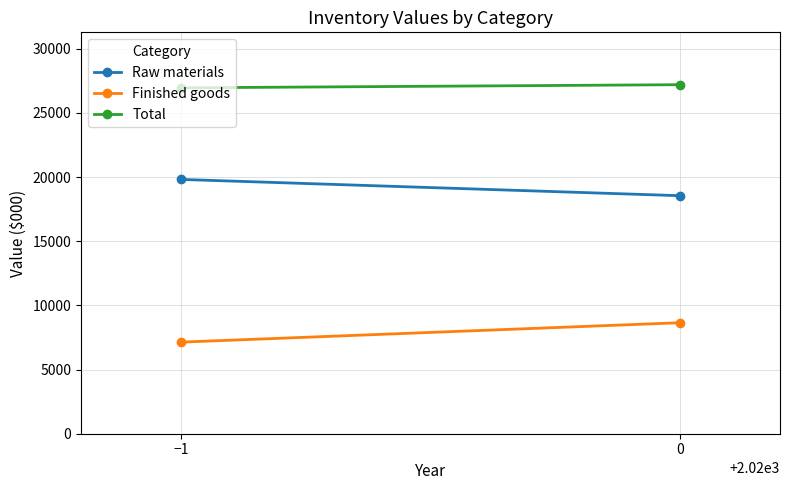

True or false: Raw materials has a value of 19816 at −1.

True